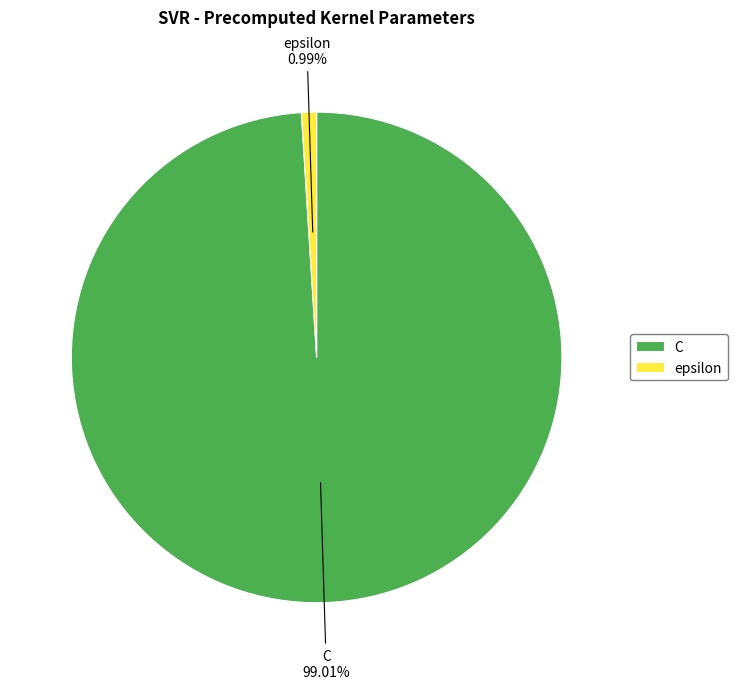

What percentage is NOT represented by epsilon?

99.0%